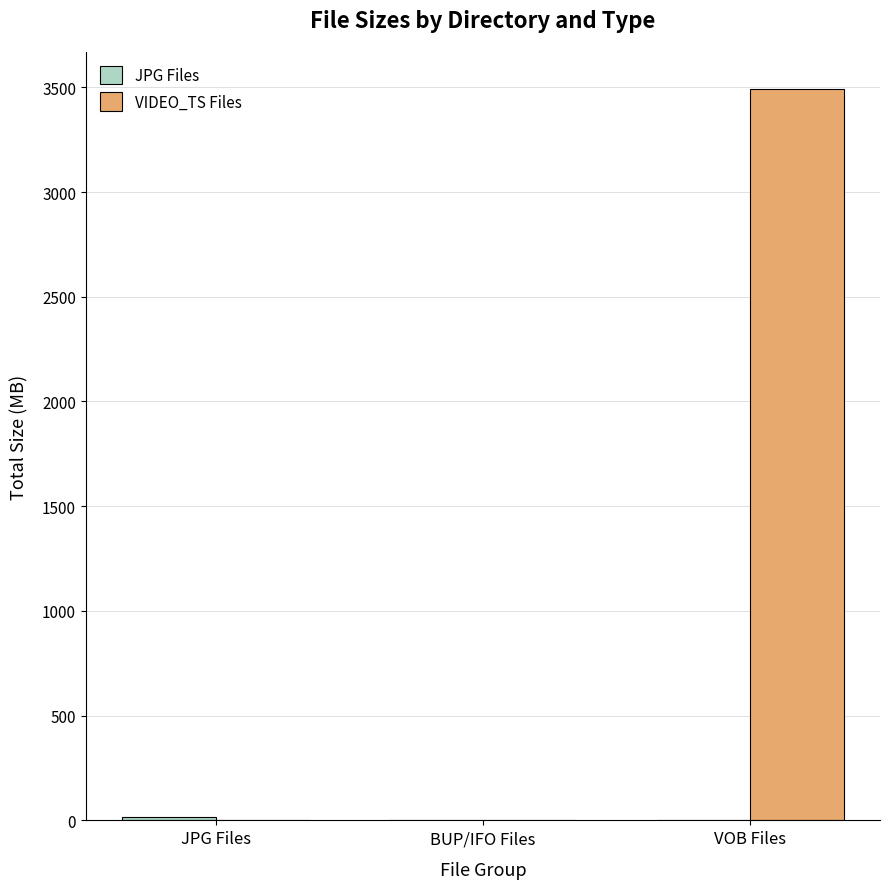

What value does the VIDEO_TS Files series have at VOB Files?

3493.7